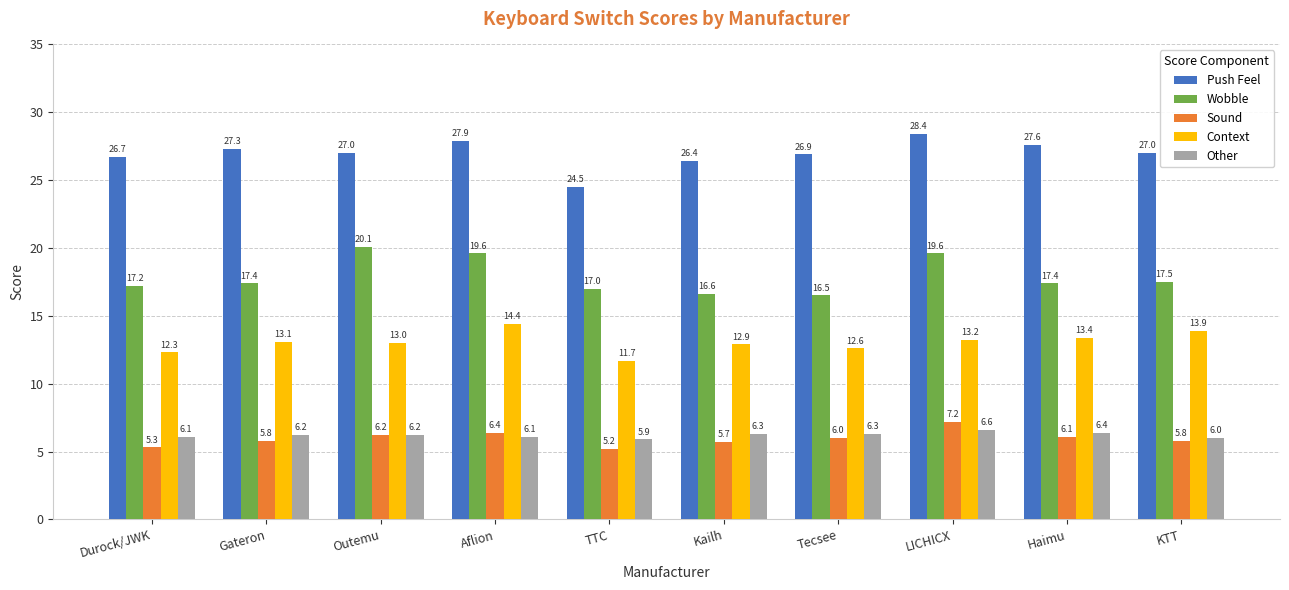

Which series has the widest spread of values?

Push Feel